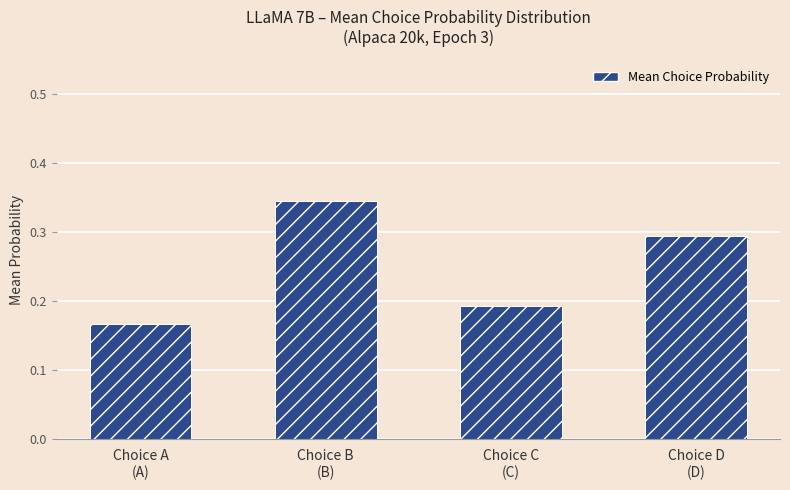

Between Choice D
(D) and Choice A
(A), which is larger?

Choice D
(D)